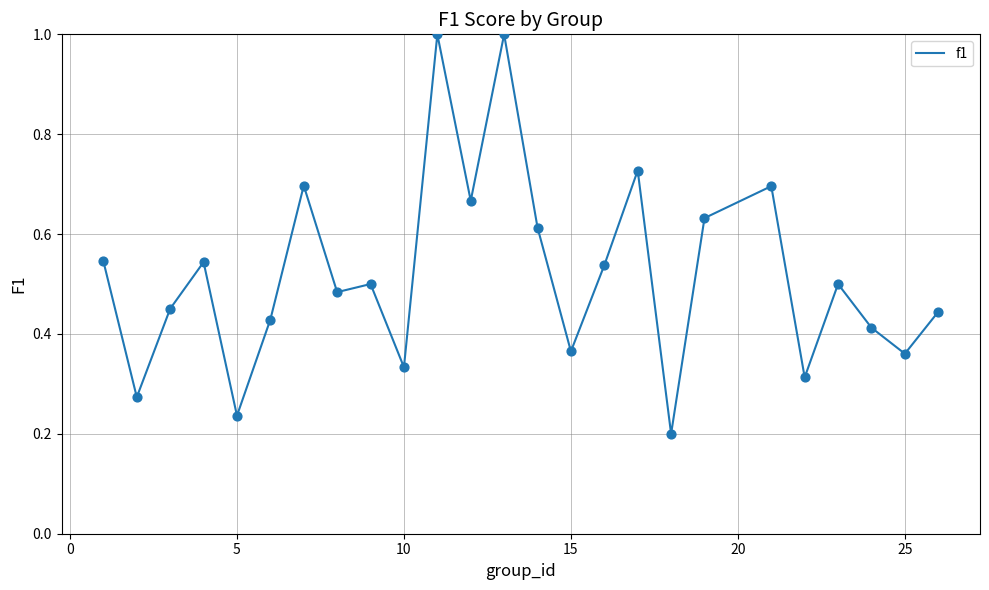

What is the maximum value shown in the chart?

1.0